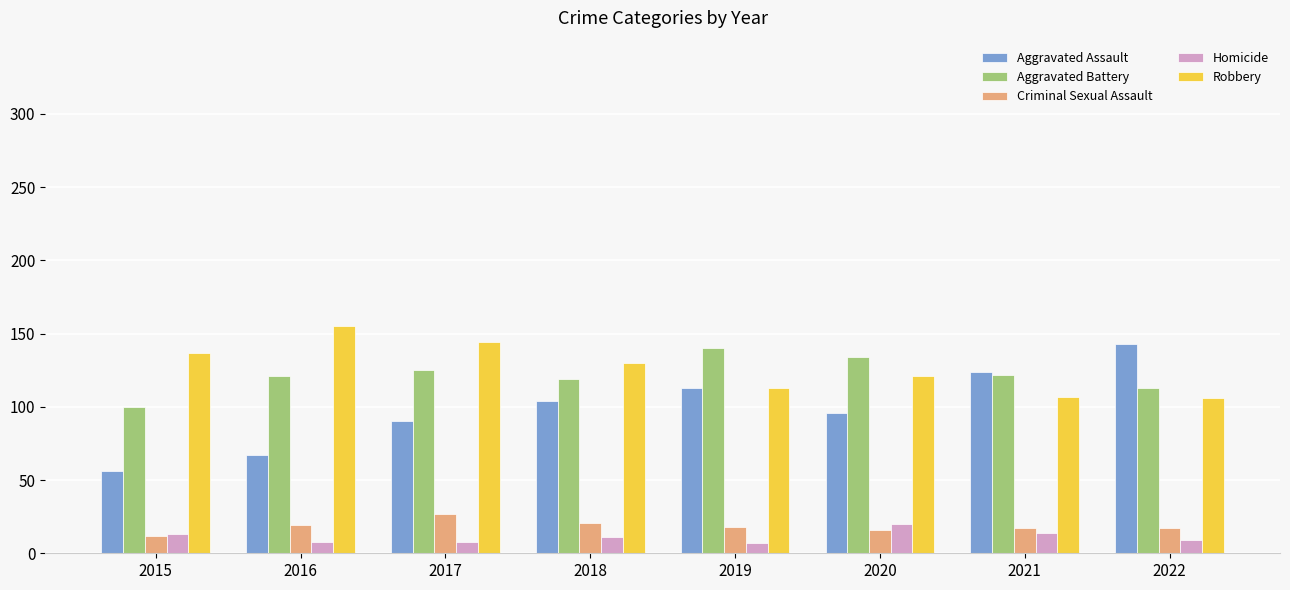

Which series has the widest spread of values?

Aggravated Assault